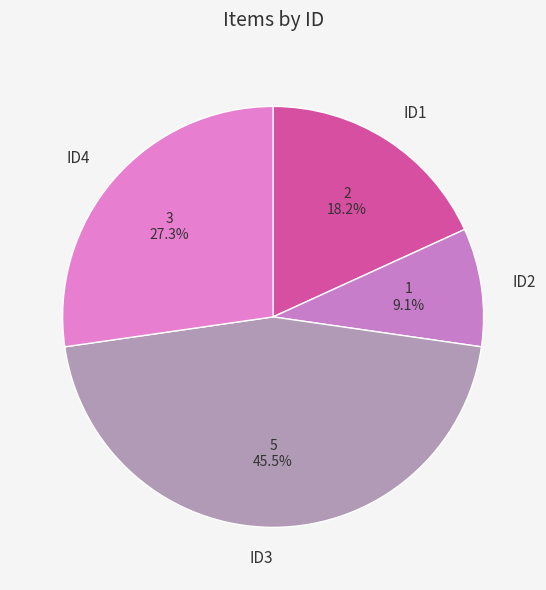

How many segments does this pie chart have?

4